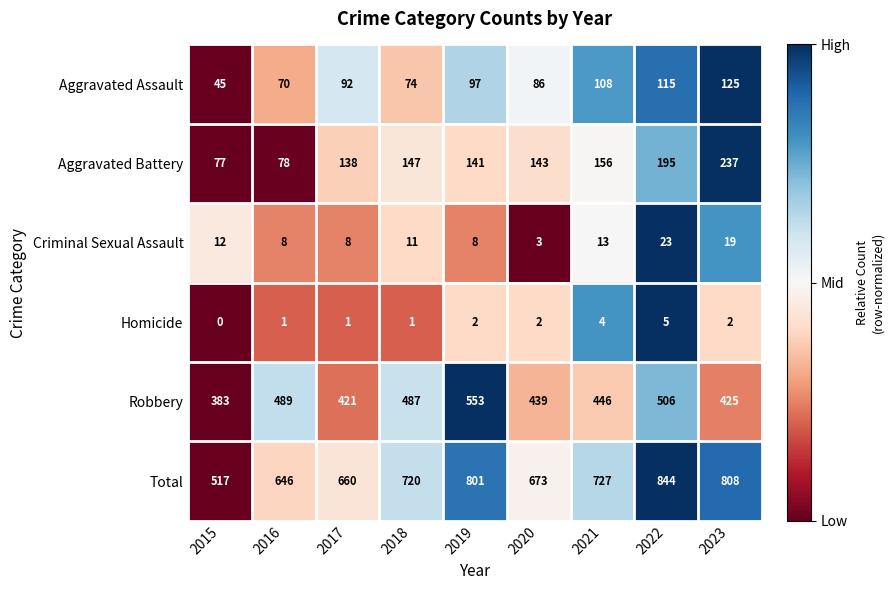

What is the approximate value of Aggravated Battery at 2015, to the nearest 10?

80